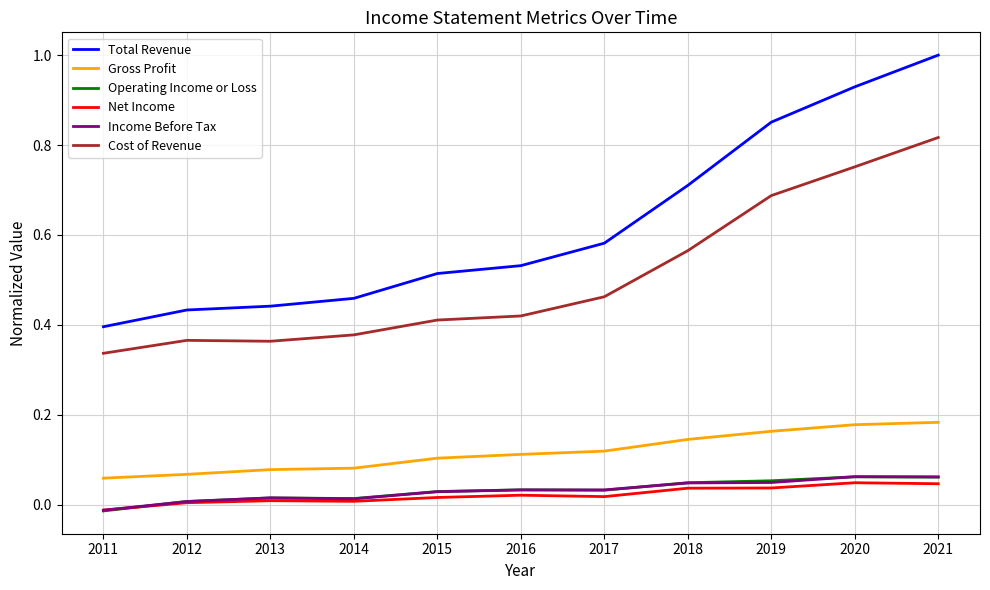

At which label does Operating Income or Loss first exceed 0?

2012